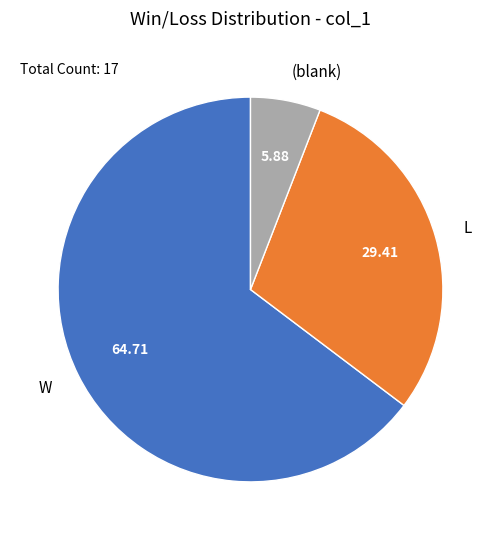

Is the sum of L and W greater than half?

Yes